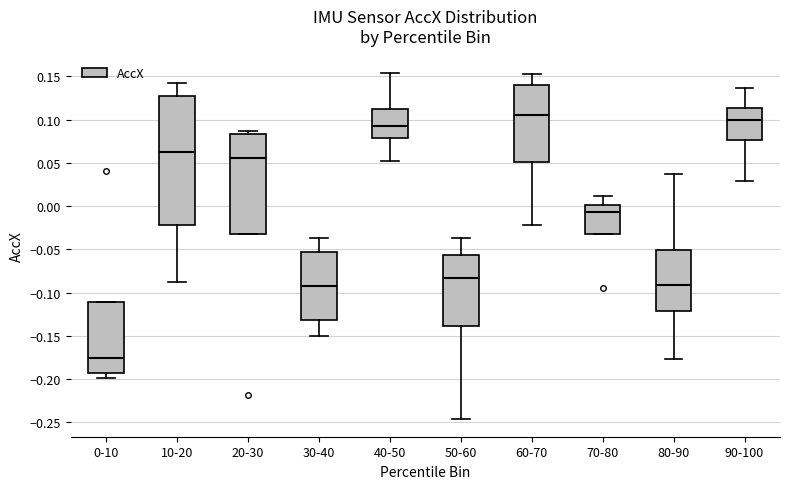

Reading left to right, transcribe this box plot: for each box, give where its median line is, the range the box spans, and where its two whiskers end, as read against the y-axis. The values are not printed on the chart, so give them approximately, as read against the axis.

0-10: median -0.175, box -0.195 to -0.110, whiskers -0.200 to -0.110
10-20: median 0.060, box -0.020 to 0.130, whiskers -0.090 to 0.140
20-30: median 0.055, box -0.030 to 0.085, whiskers -0.030 to 0.085 (just above the box's upper edge)
30-40: median -0.090, box -0.130 to -0.055, whiskers -0.150 to -0.035
40-50: median 0.095, box 0.080 to 0.110, whiskers 0.050 to 0.155
50-60: median -0.085, box -0.140 to -0.055, whiskers -0.245 to -0.035
60-70: median 0.105, box 0.050 to 0.140, whiskers -0.020 to 0.155
70-80: median -0.005, box -0.030 to 0.000, whiskers -0.030 to 0.010
80-90: median -0.090, box -0.120 to -0.050, whiskers -0.175 to 0.040
90-100: median 0.100, box 0.075 to 0.115, whiskers 0.030 to 0.135